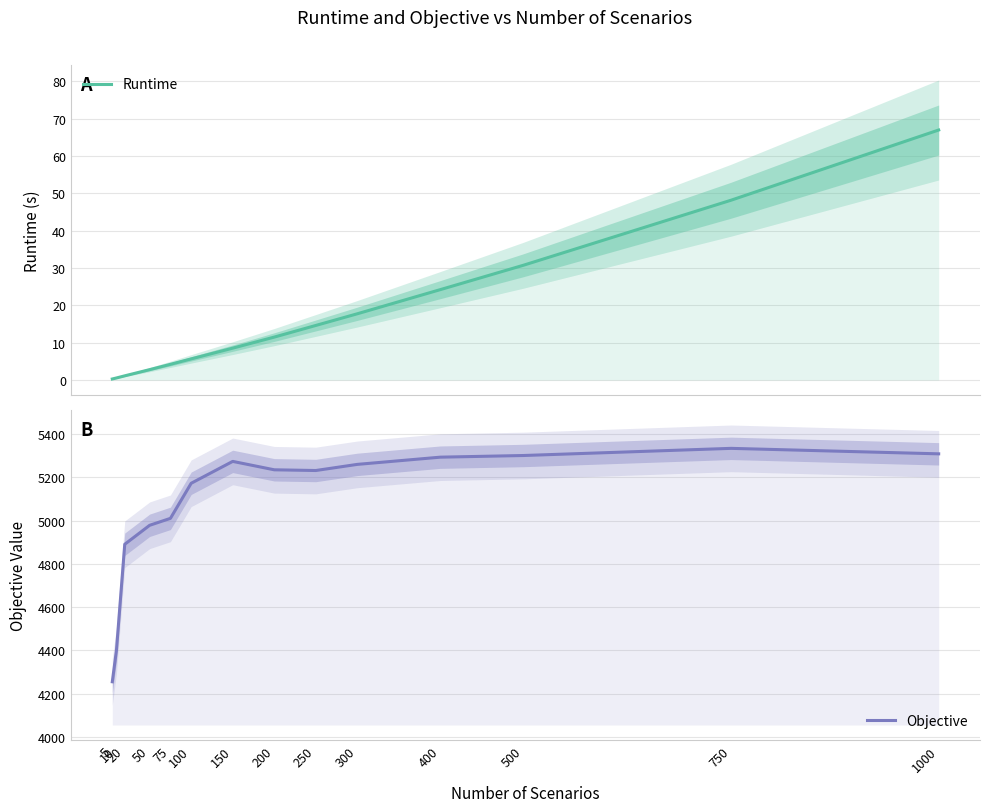

What is the total value across all series at 750?

5381.8